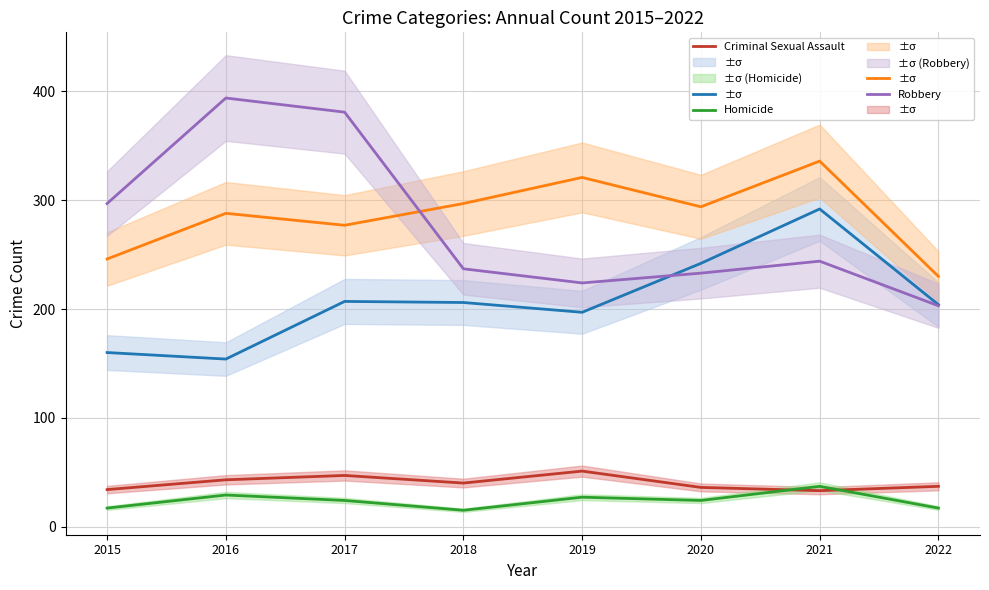

What is the maximum value for Homicide?

37